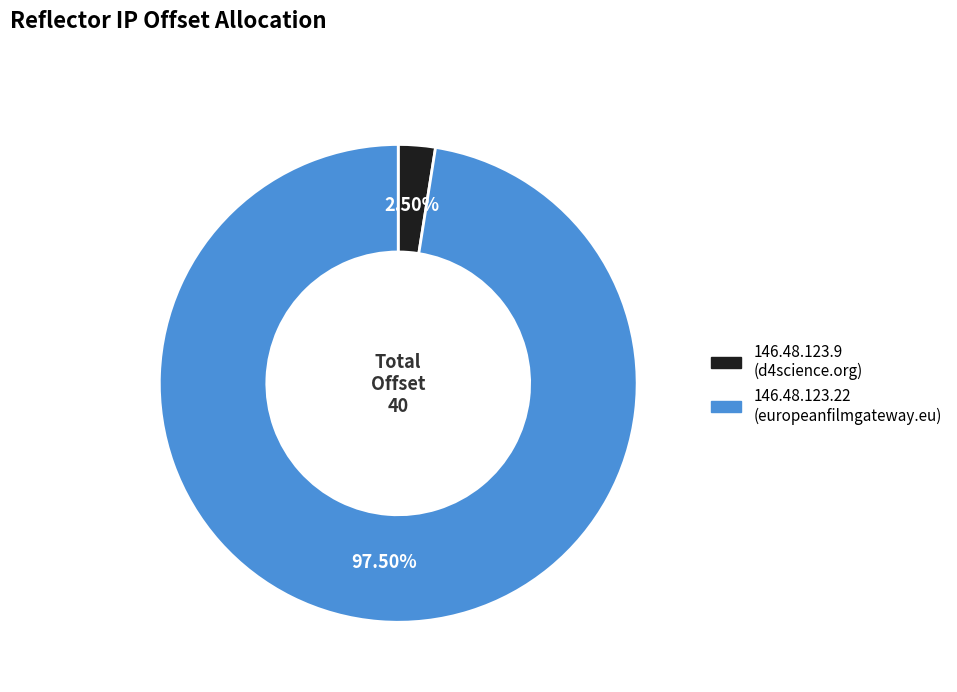

What portion of the pie excludes 146.48.123.22?

2.5%